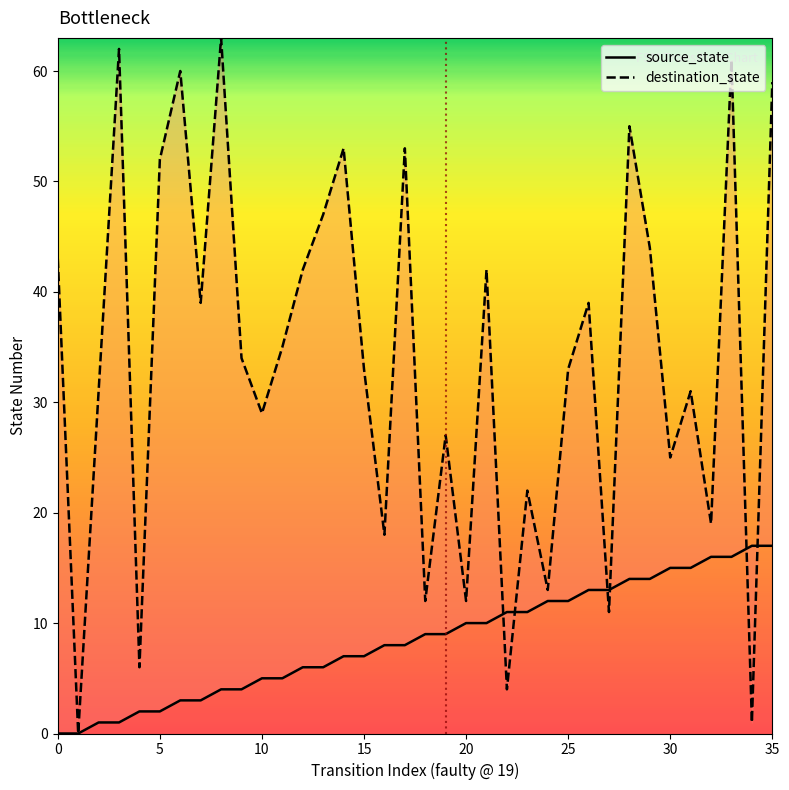

The destination_state series shows 1 at 34. True or false?

True